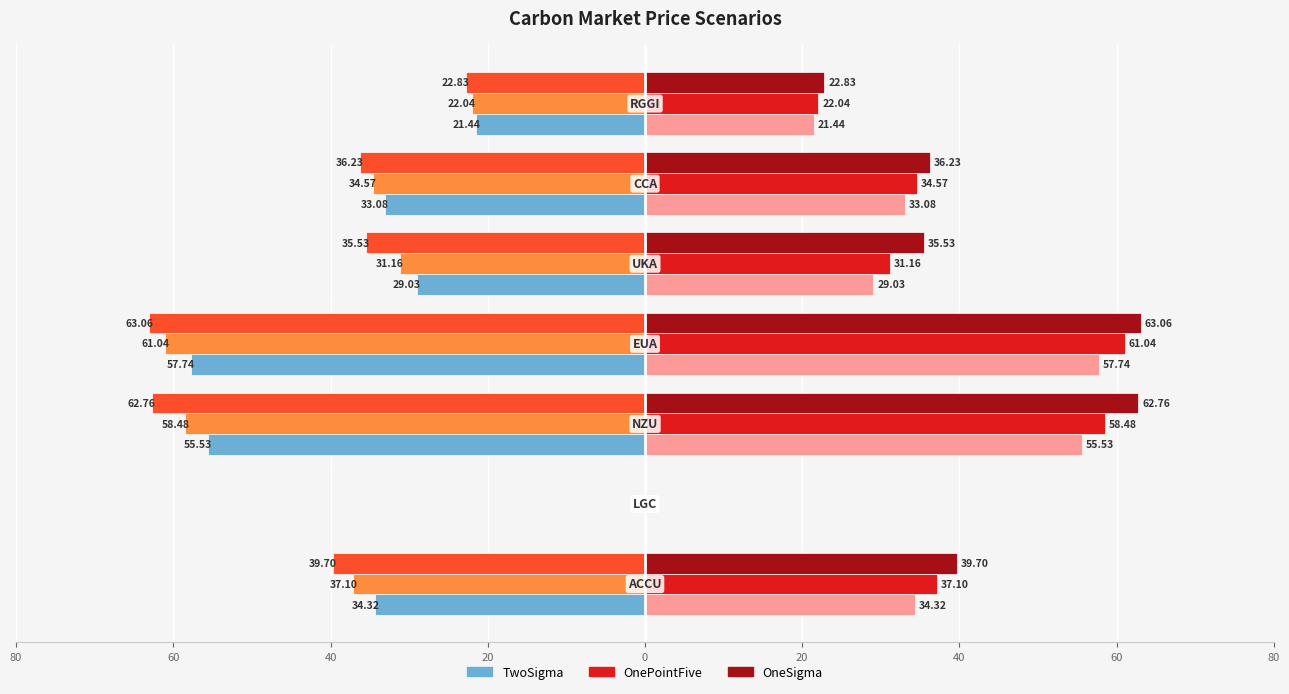

Is it true that OneSigma equals 10.6 at 0?

False